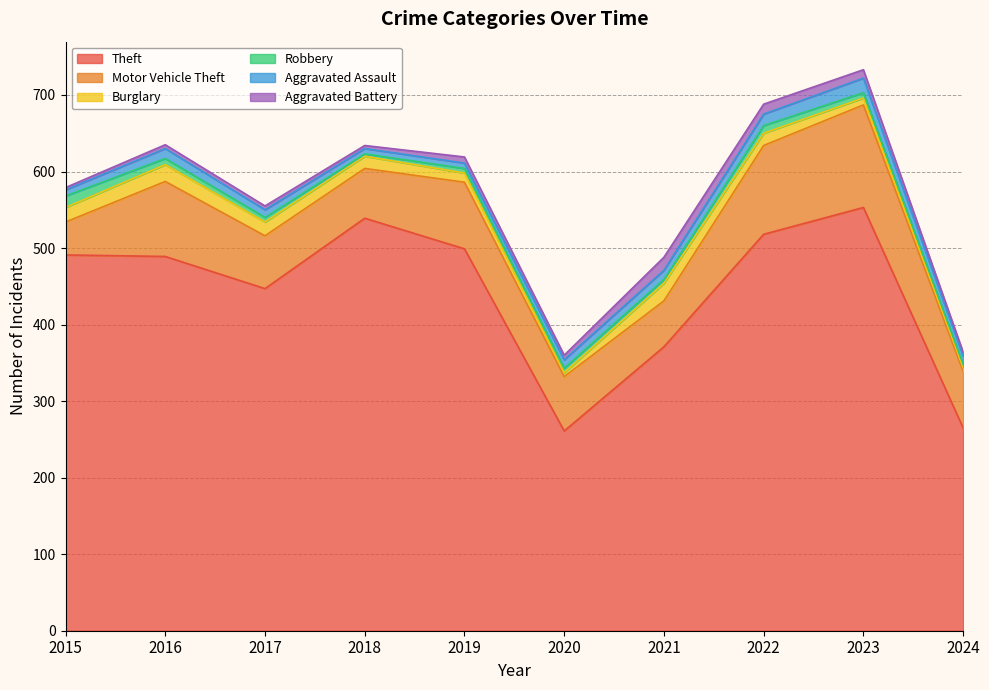

How many values in the Aggravated Assault series are below 11?

4